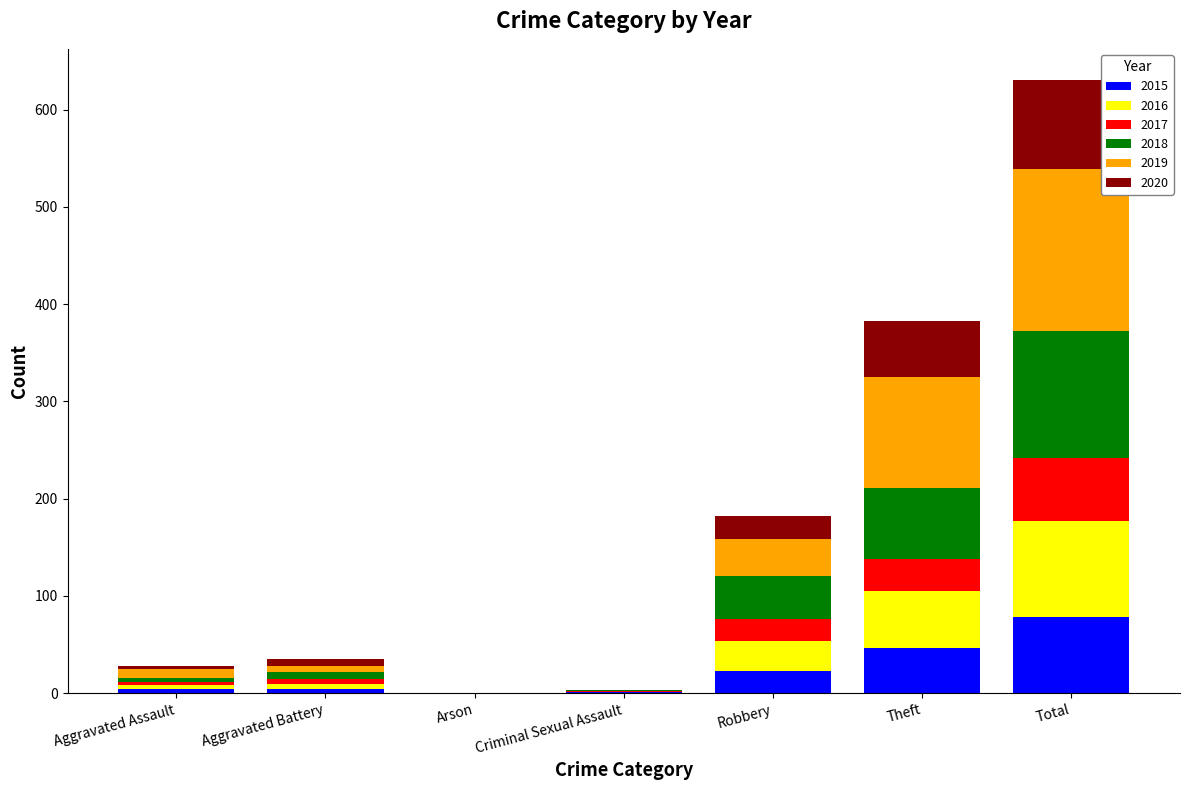

What is the sum of all 2015 values?

156